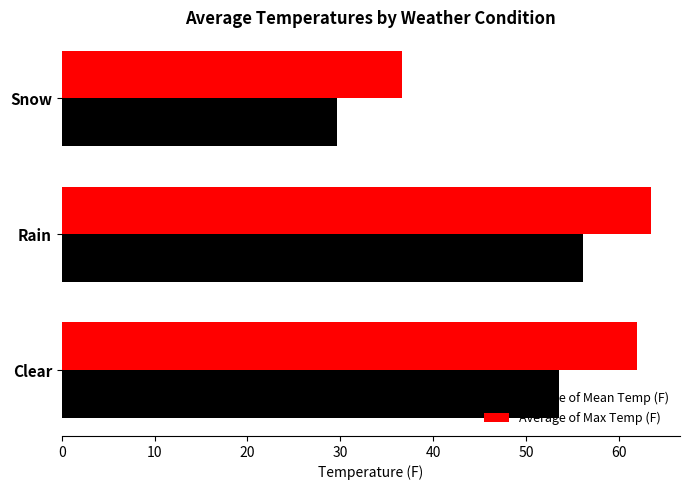

Rank the series by their average value, from lowest to highest.

Average of Mean Temp (F), Average of Max Temp (F)